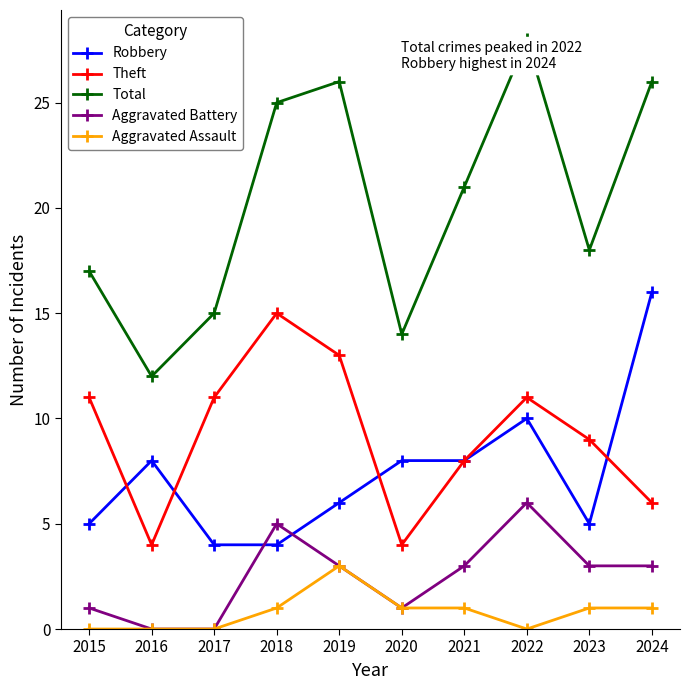

What is the difference between the maximum and minimum values in the Theft series?

11